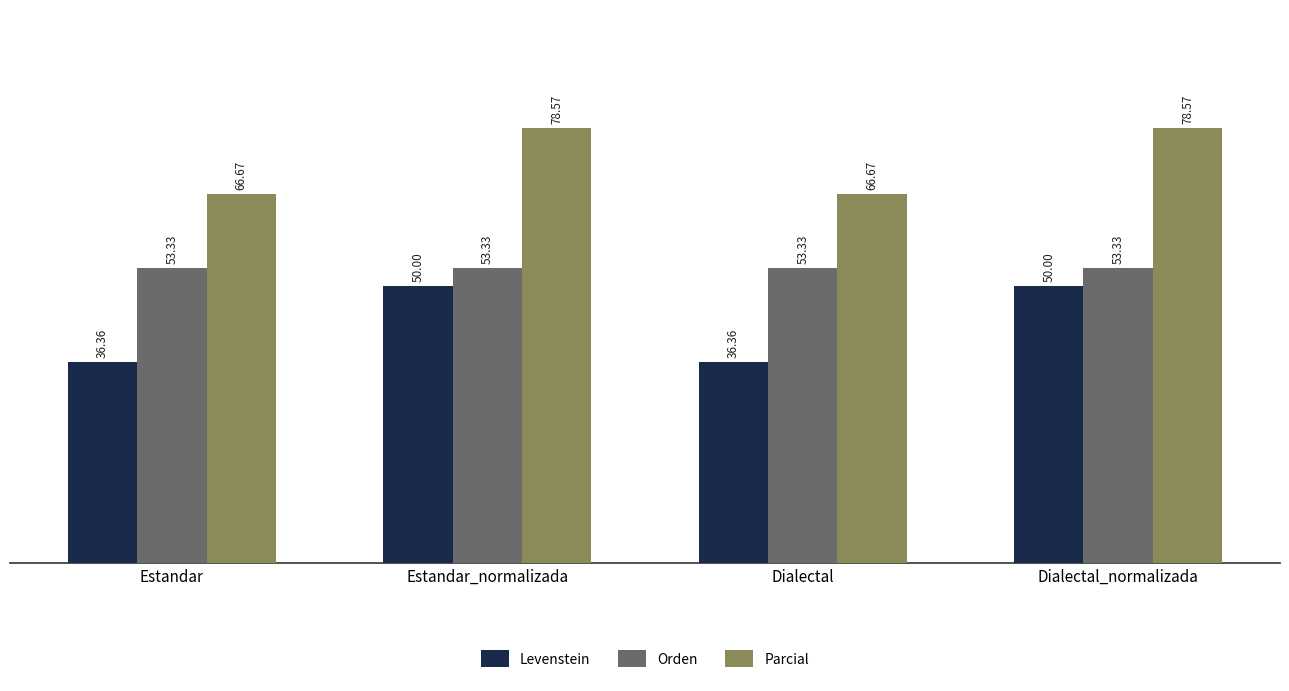

At how many categories does at least one series exceed 39?

4